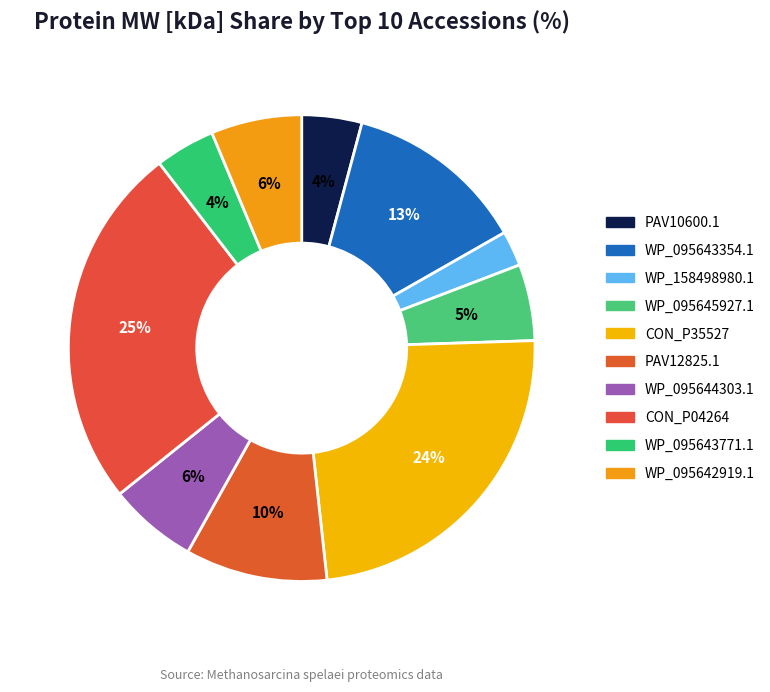

To the nearest percent, what is the average slice percentage?

10%